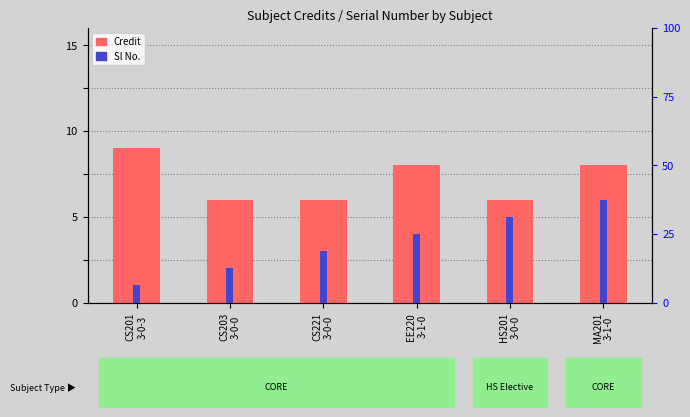

The Sl No. series shows 1 at CS201
3-0-3. True or false?

True